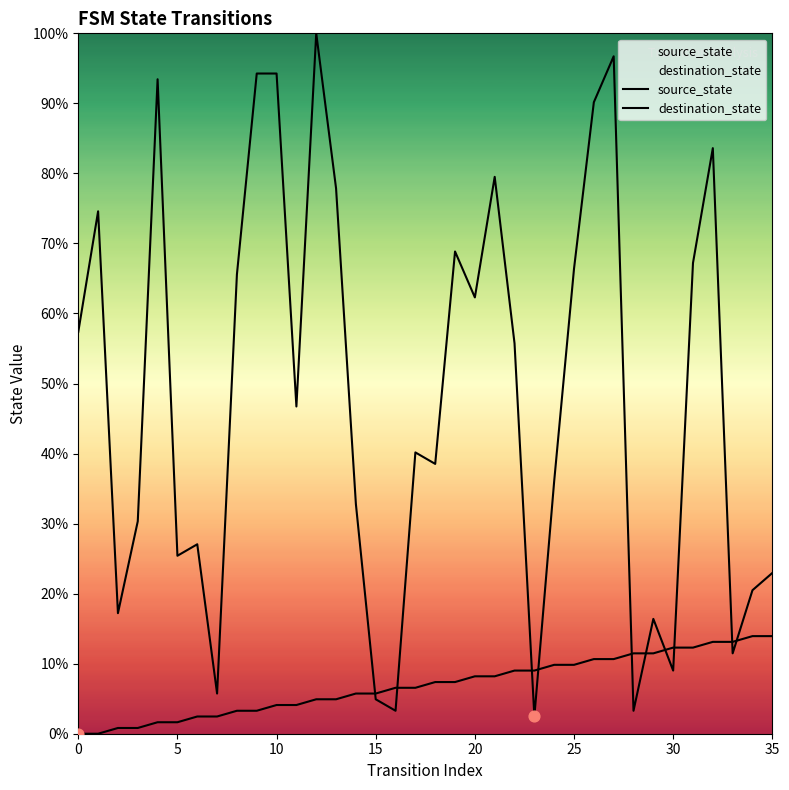

At which category is the sum across all series the highest?

27